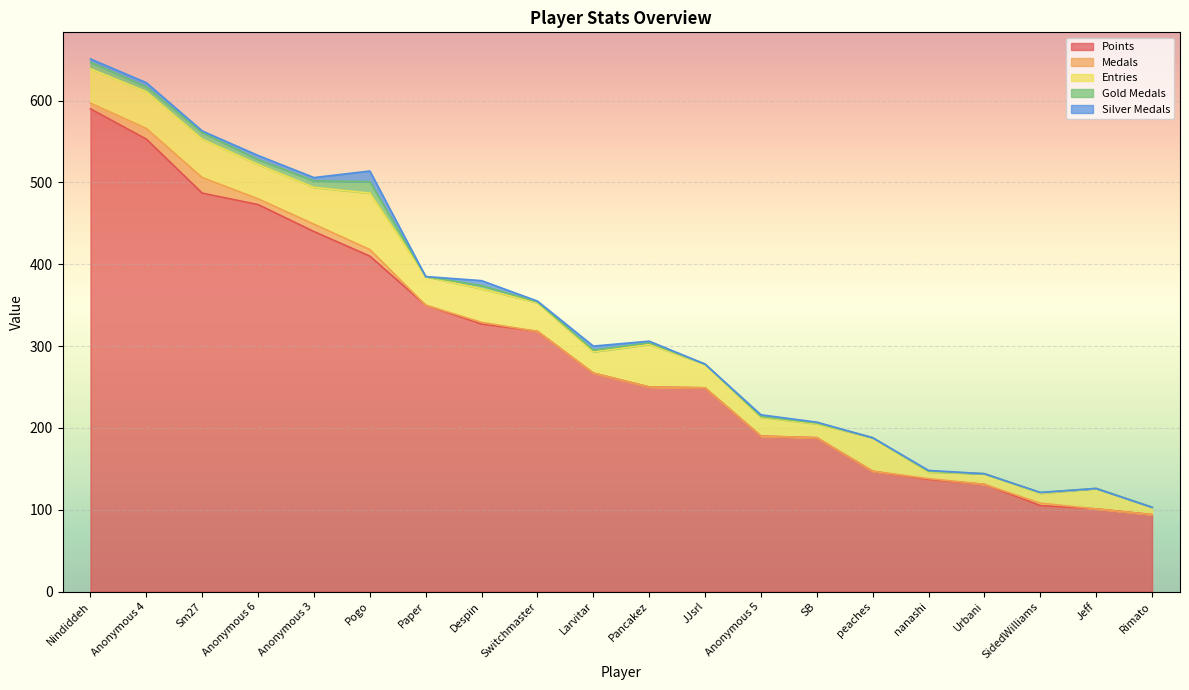

True or false: Points and Entries cross at least once.

False